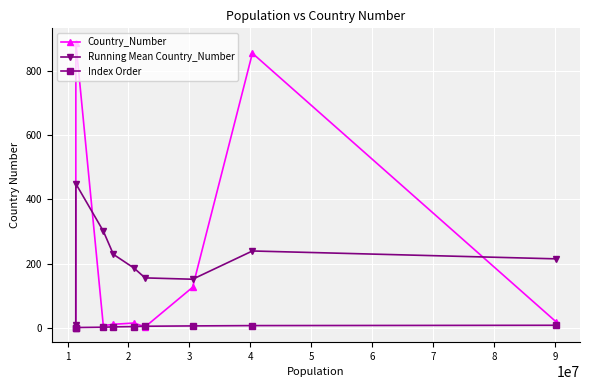

List the series in order of their peak value, lowest first.

Index Order, Running Mean Country_Number, Country_Number